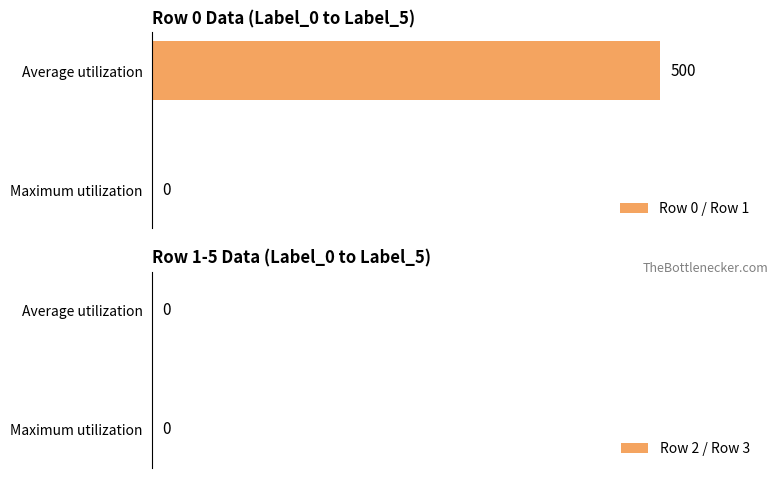

Reading bottom to top, transcribe all the data shown in this chart.

Maximum utilization=0	Average utilization=500